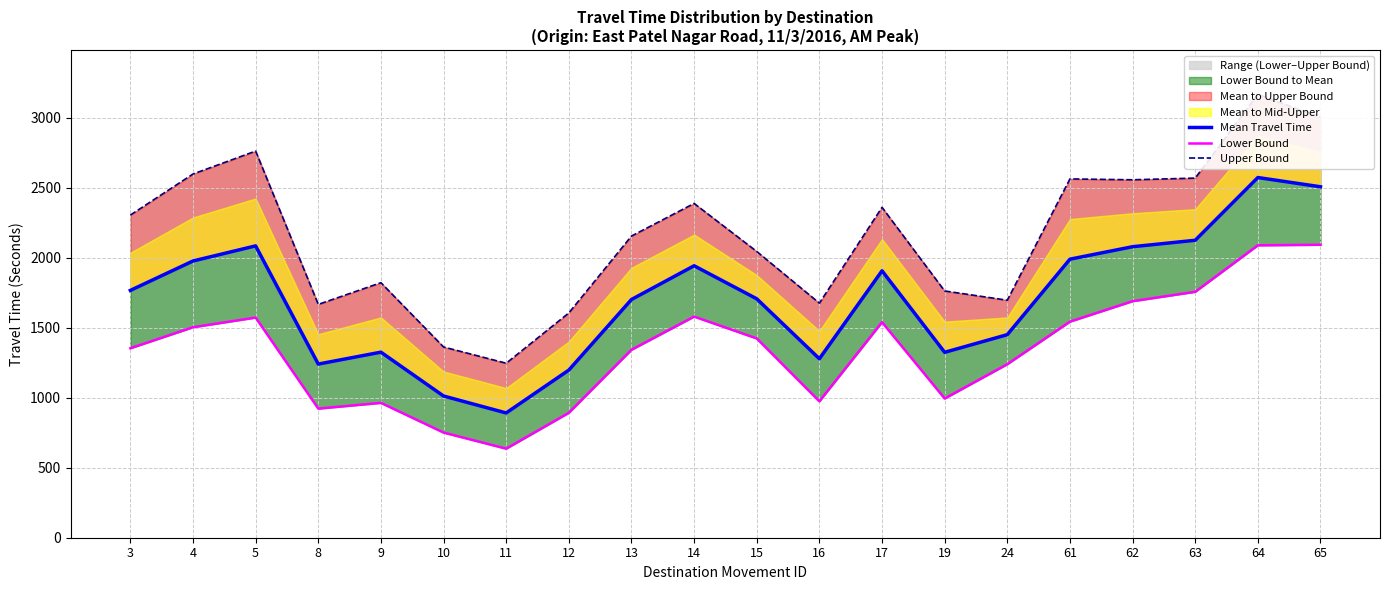

Reading left to right, extract all data points from this chart.

Mean Travel Time: 3=1766	4=1976	5=2084	8=1240	9=1325	10=1012	11=891	12=1197	13=1701	14=1942	15=1706	16=1278	17=1906	19=1324	24=1450	61=1989	62=2078	63=2124	64=2572	65=2506
Lower Bound: 3=1353	4=1503	5=1572	8=922	9=963	10=751	11=636	12=892	13=1342	14=1579	15=1423	16=974	17=1539	19=994	24=1239	61=1543	62=1689	63=1756	64=2088	65=2092
Upper Bound: 3=2304	4=2597	5=2761	8=1666	9=1821	10=1362	11=1246	12=1605	13=2154	14=2387	15=2044	16=1675	17=2359	19=1762	24=1696	61=2562	62=2556	63=2568	64=3166	65=3001